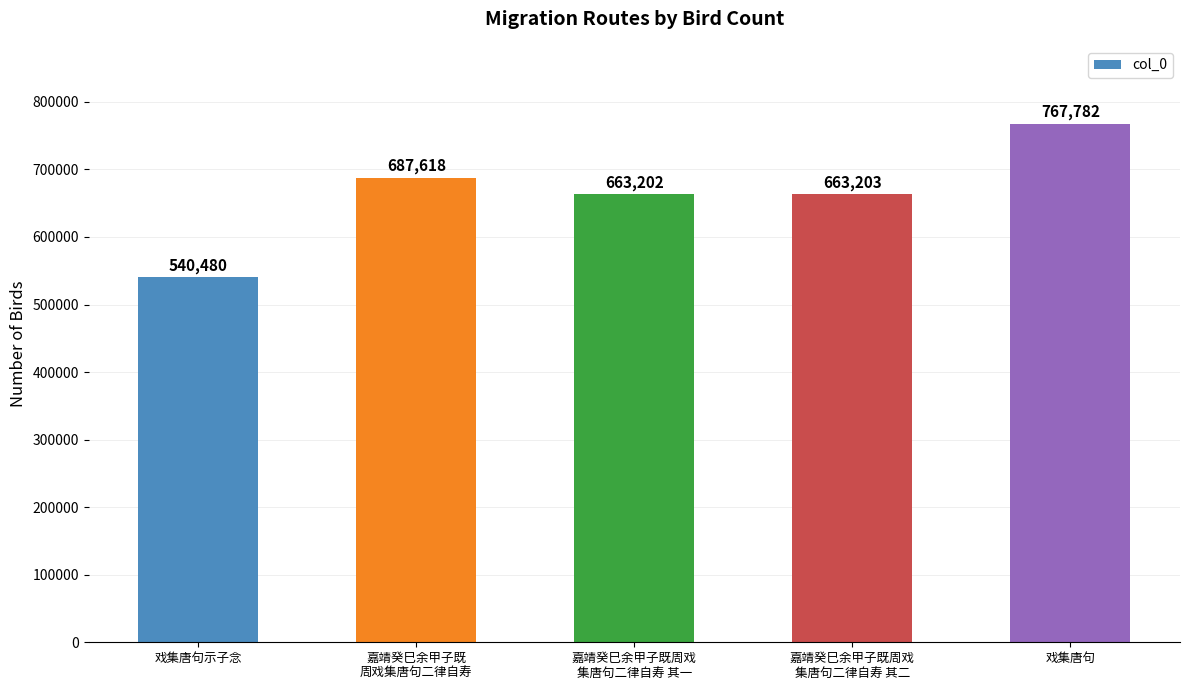

Where does the data first go above 663203?

嘉靖癸巳余甲子既
周戏集唐句二律自寿